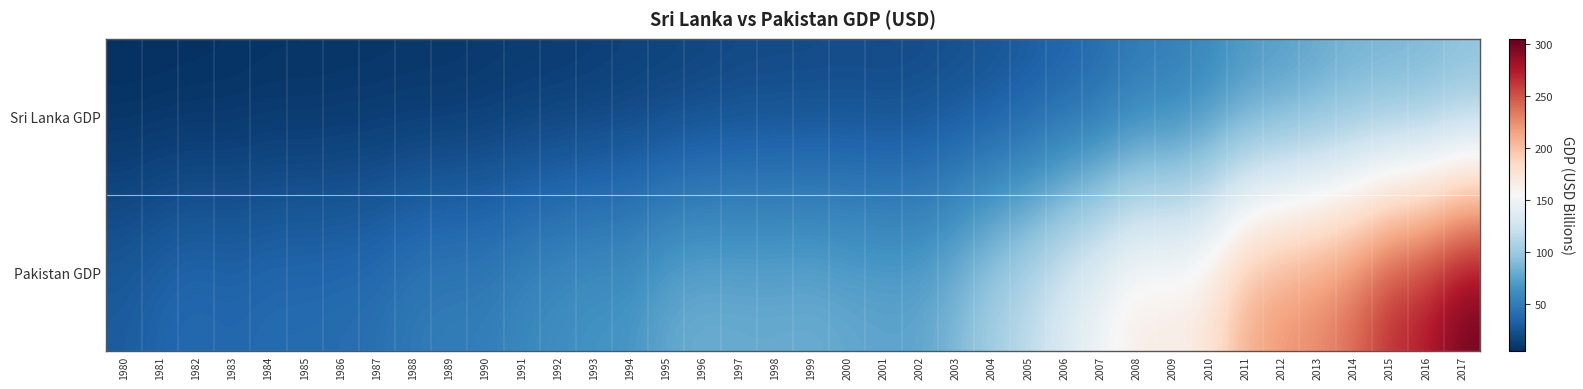

List the series in order of their peak value, highest first.

Pakistan GDP, Sri Lanka GDP